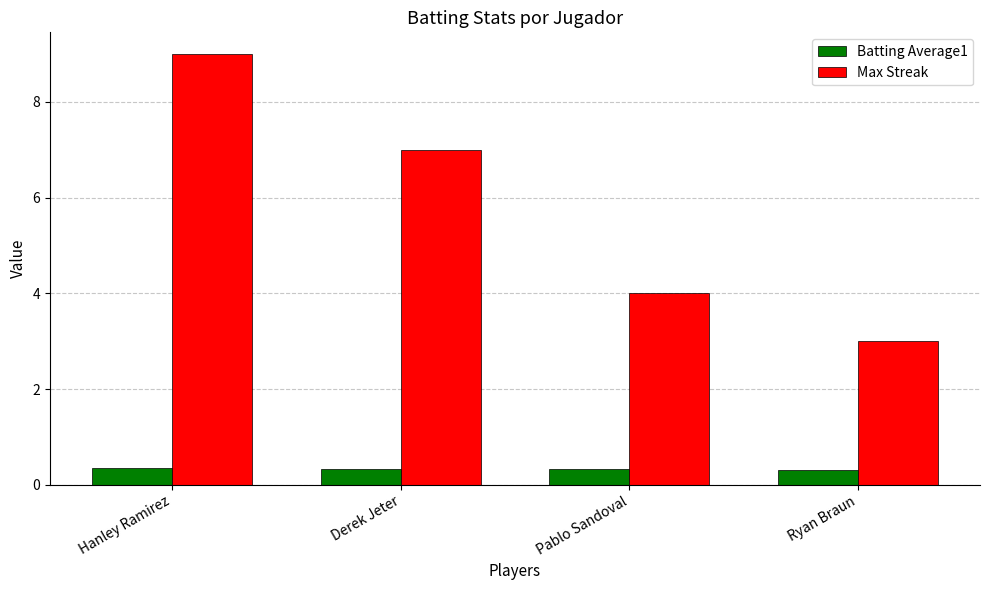

How many Max Streak values are between 4 and 9?

3